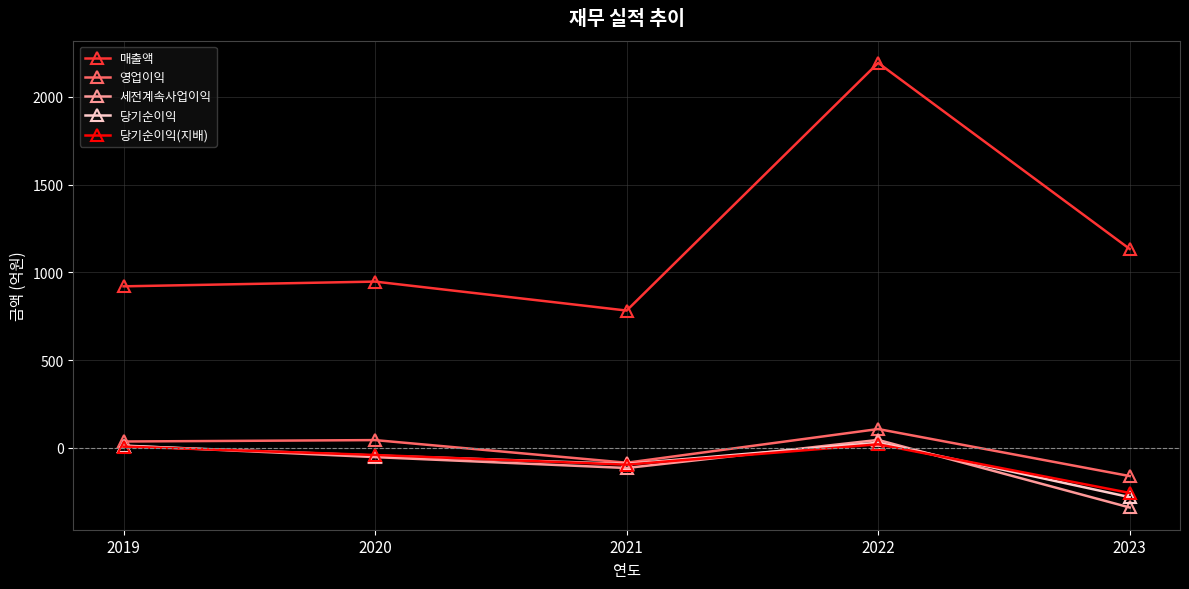

What is the total value across all series at 2019?

992